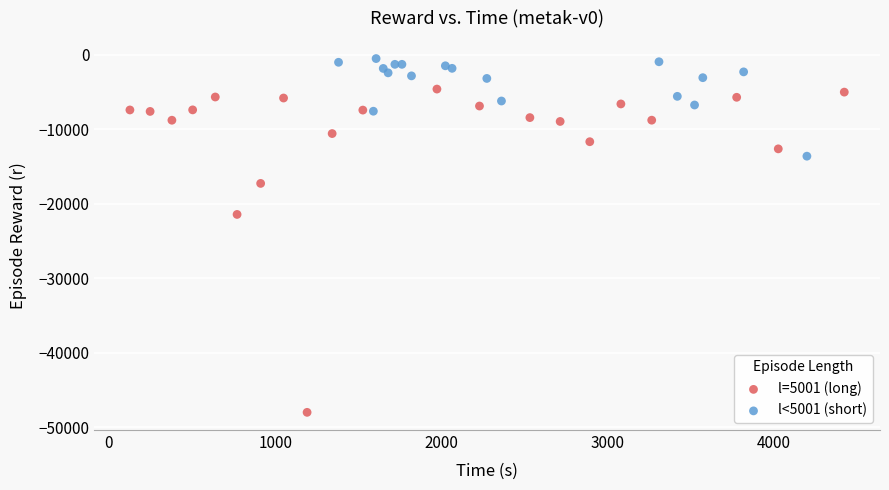

Which series contains the highest Y value?

l<5001 (short)